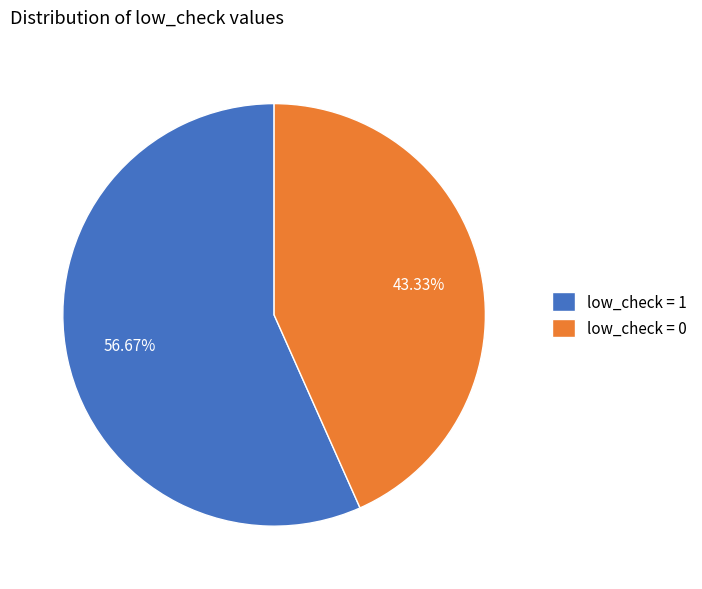

Which category has the biggest portion of the pie?

low_check = 1